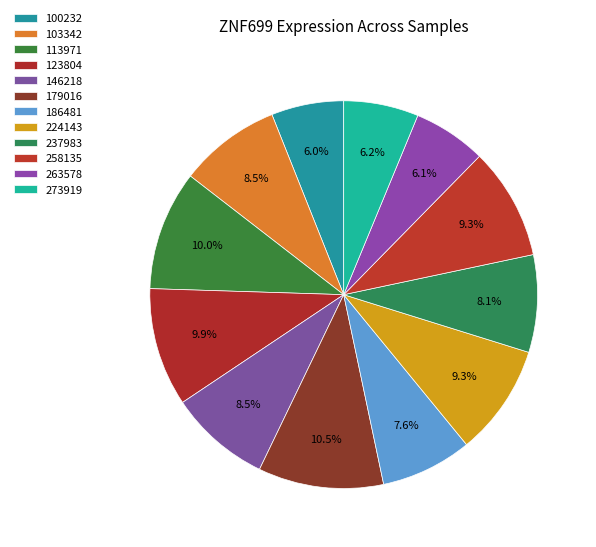

To the nearest percent, what is the combined percentage of 224143 and 273919?

16%